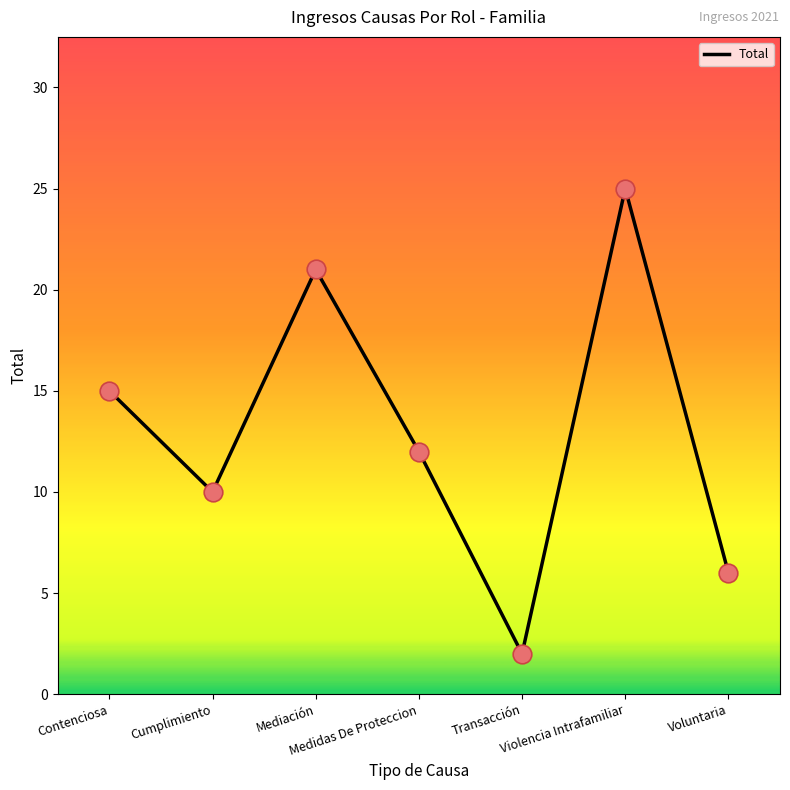

Between Transacción and Contenciosa, which is larger?

Contenciosa